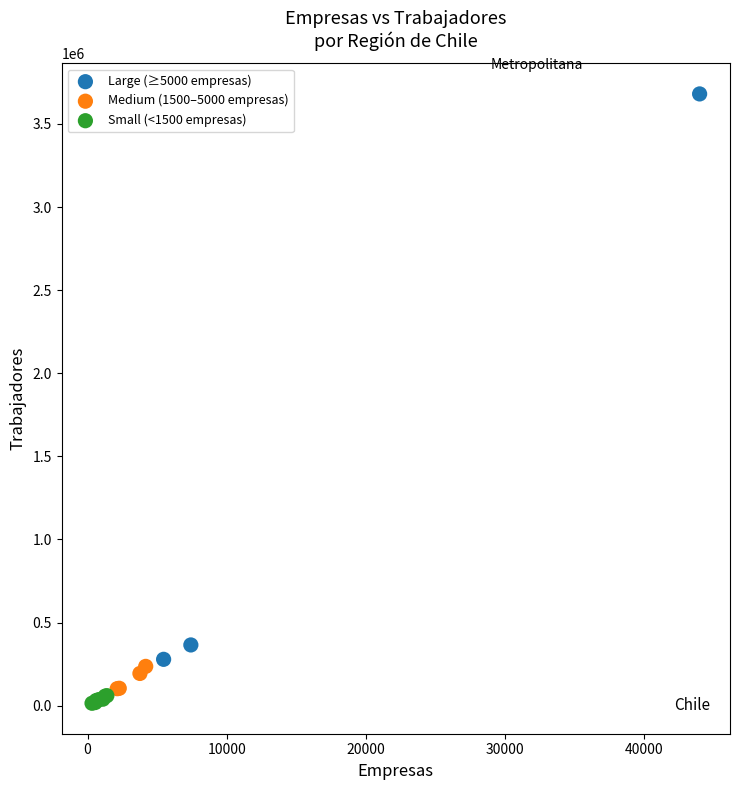

Which series contains the highest Y value?

Large (≥5000 empresas)